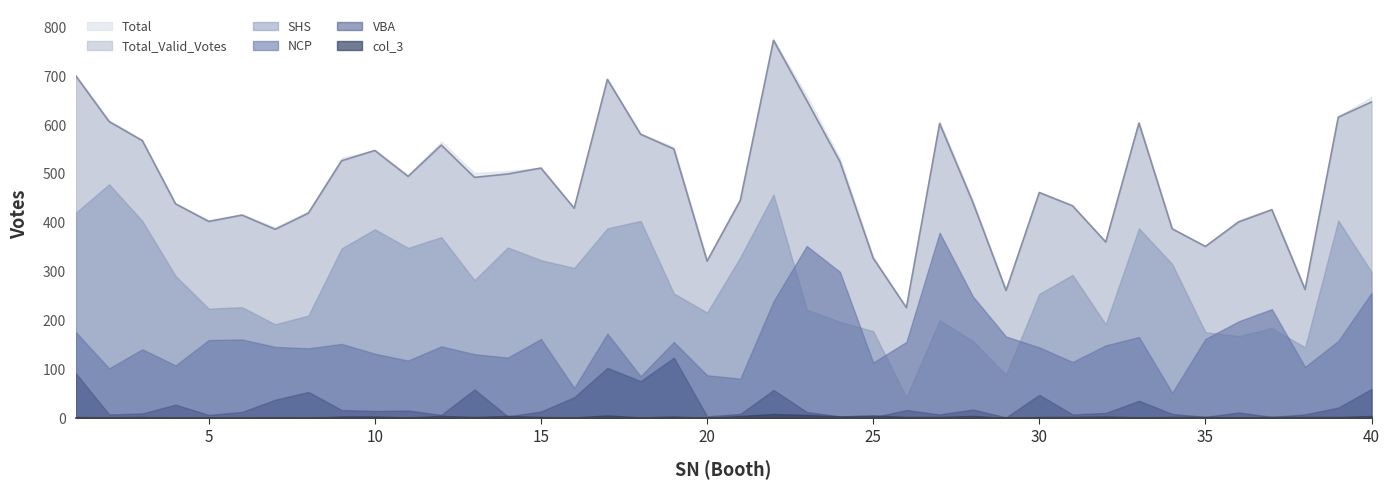

Which series has the largest range (max minus min)?

Total